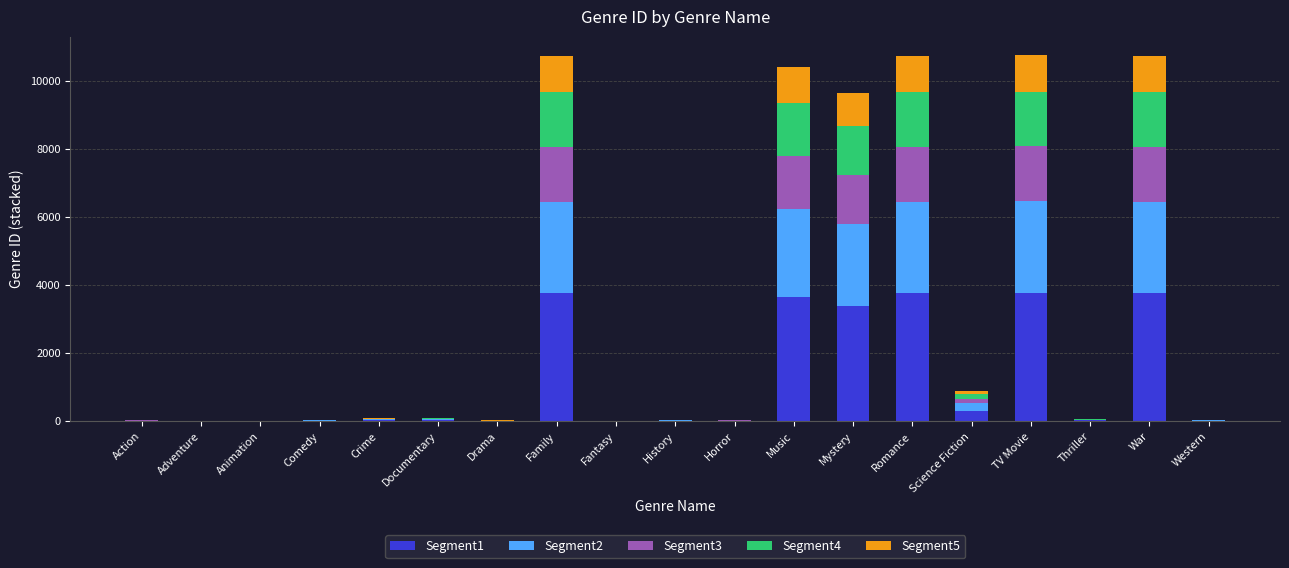

What is the total value across all series at TV Movie?

10770.0